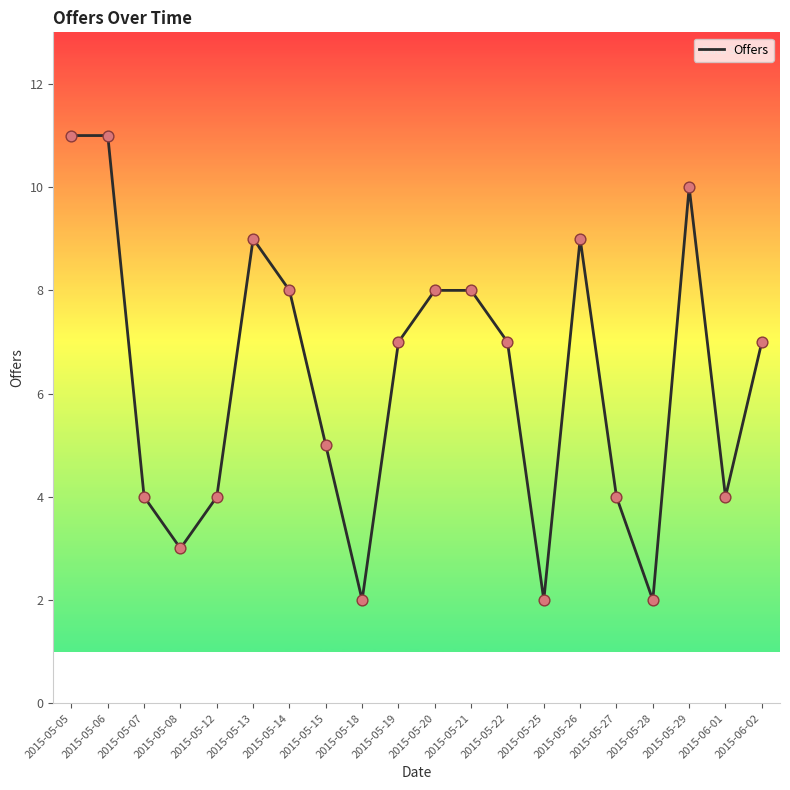

What is the change in value from 2015-05-12 to 2015-05-15?

+1